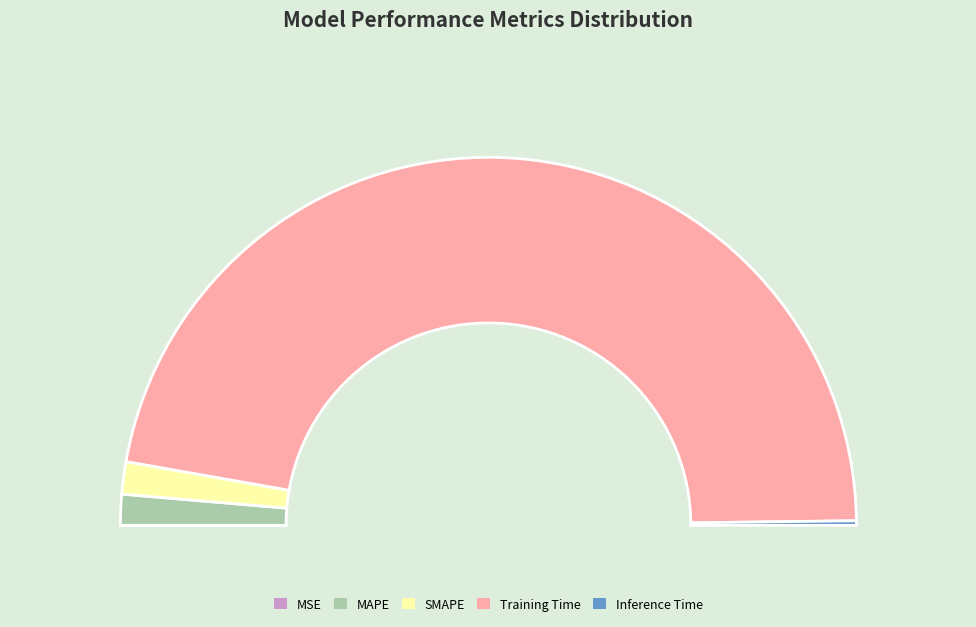

What is the largest slice in the pie chart?

Training Time